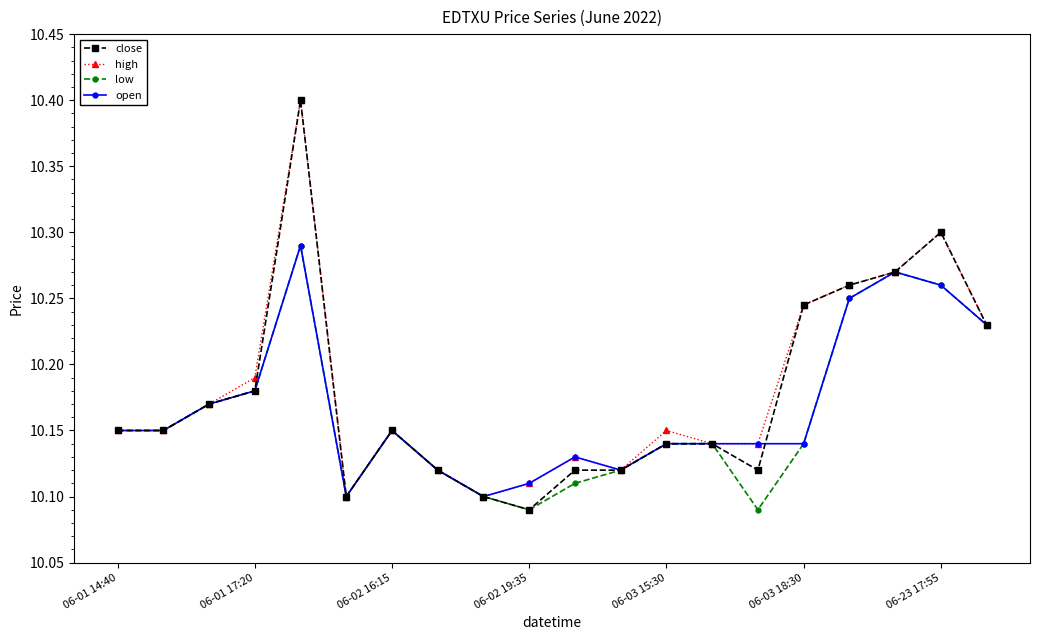

What is the highest value of the close series?

10.4